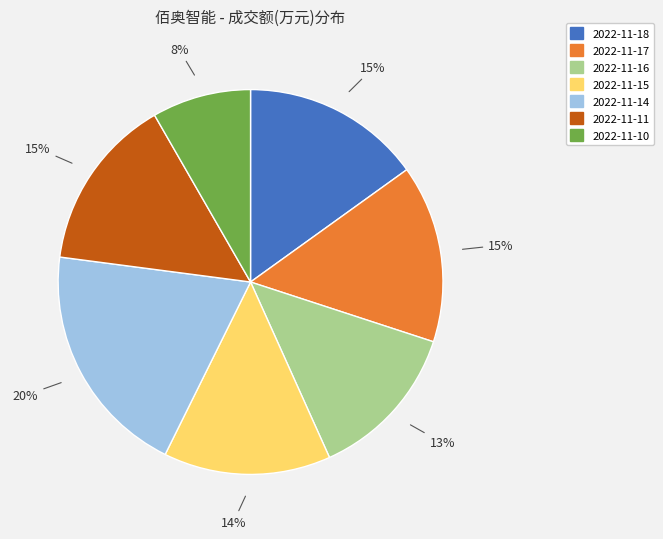

To the nearest percent, what is the combined percentage of 2022-11-17 and 2022-11-14?

35%